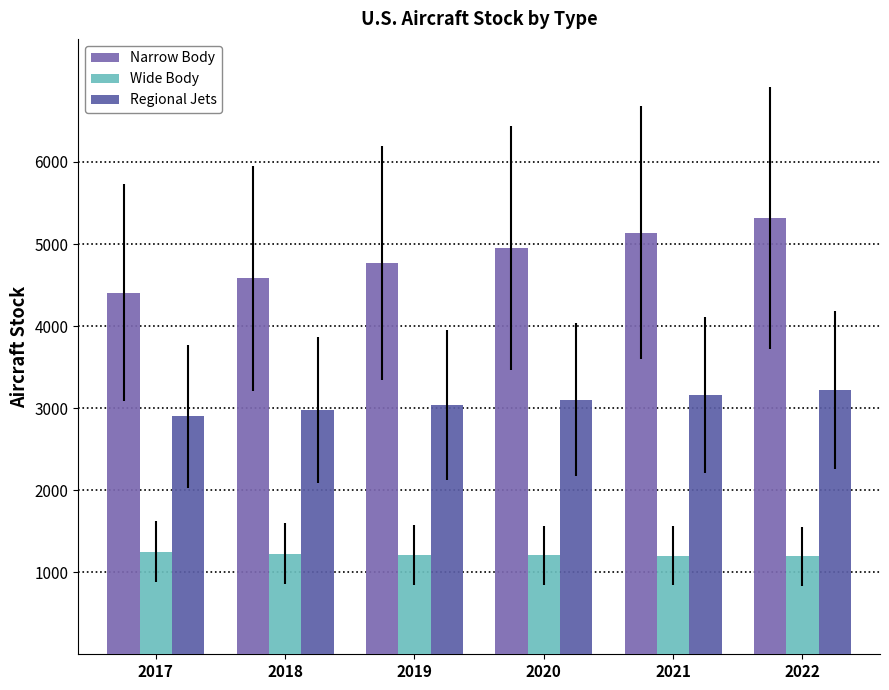

How many data points in Regional Jets are less than 3103?

3